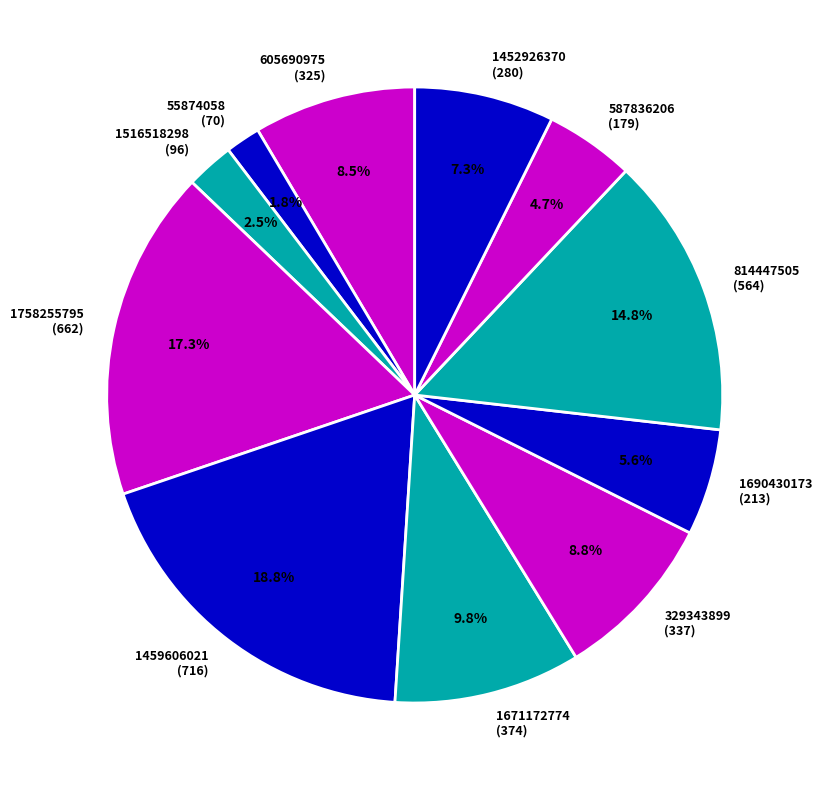

Combined, what portion of the pie is 814447505 and 1671172774?

24.6%